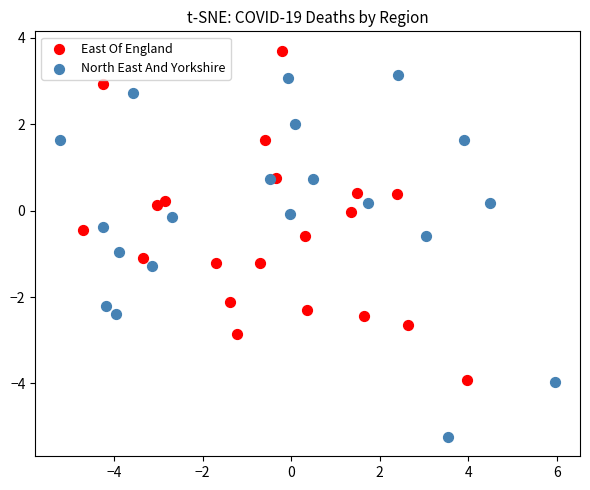

Which series has the widest spread of Y values?

North East And Yorkshire